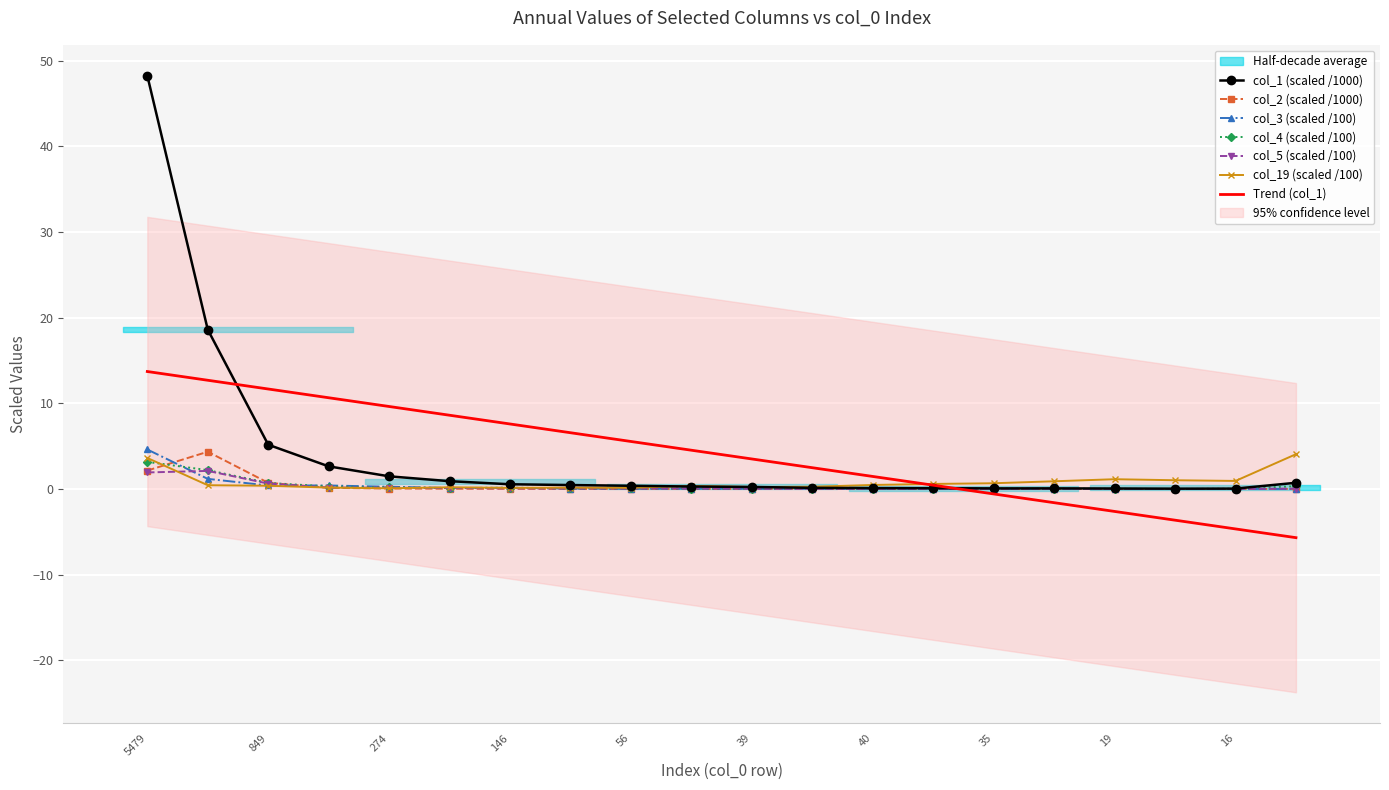

The col_2 (scaled /1000) series shows 2.4 at 19. True or false?

False